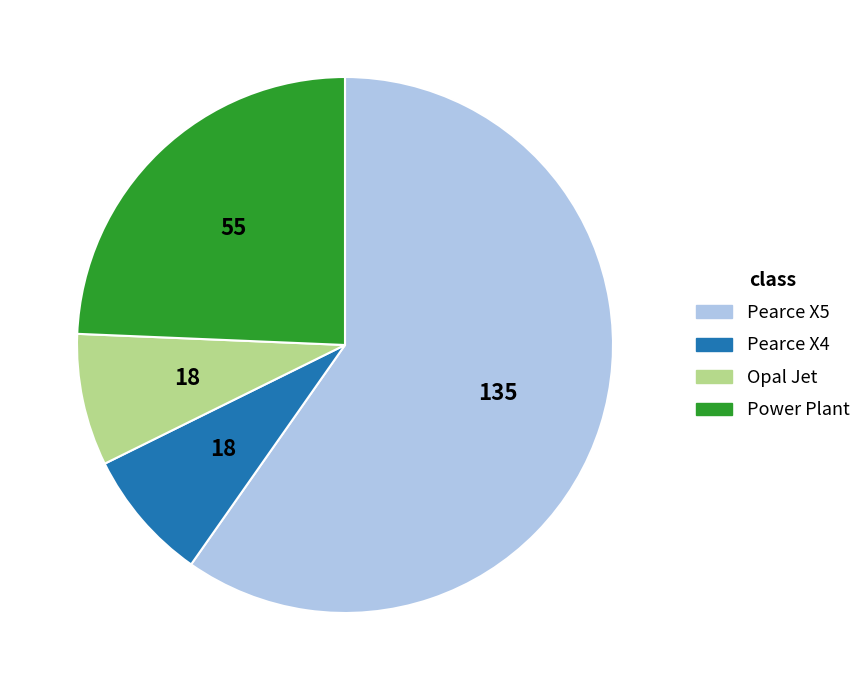

Does Pearce X5 represent more than half of the total?

Yes